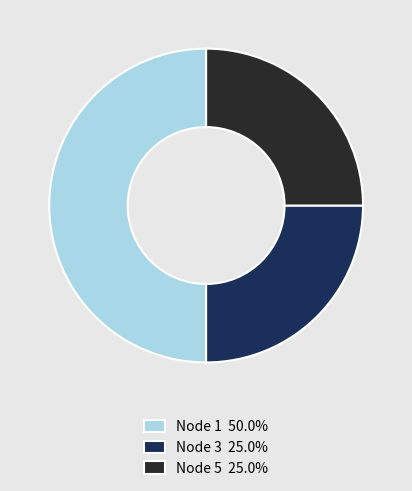

Is Node 3 25.0% the majority of the pie?

No